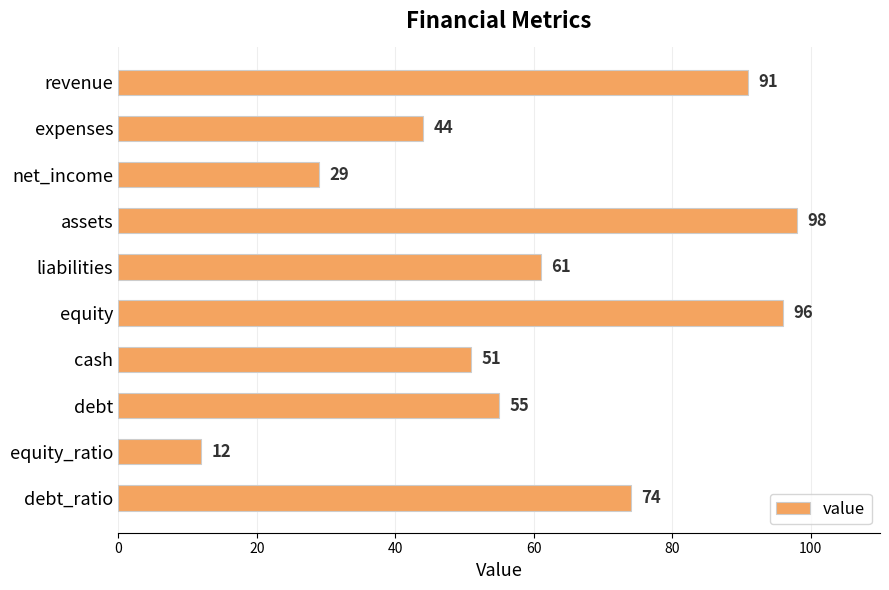

How many bars are there in total?

10